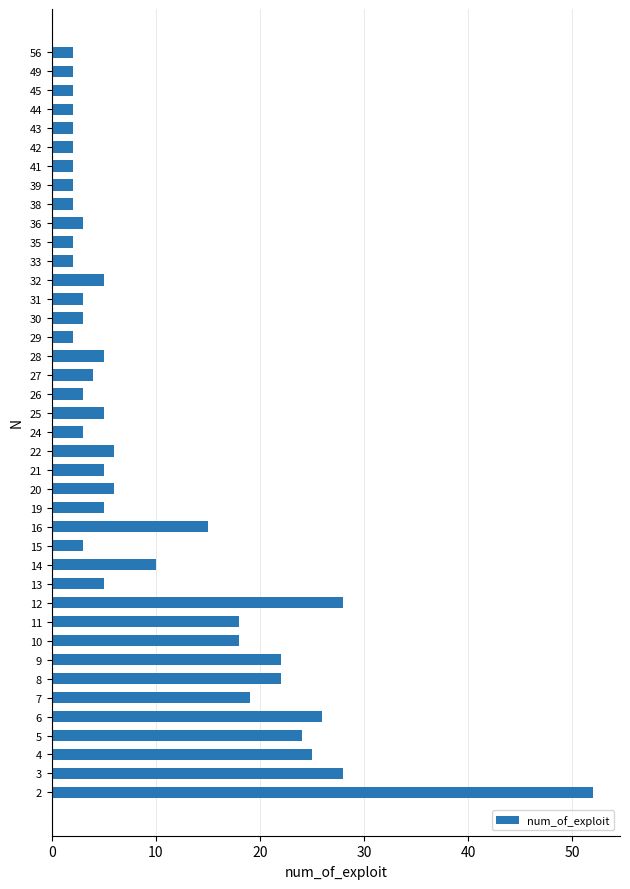

What is the difference between the maximum and second lowest values?

50